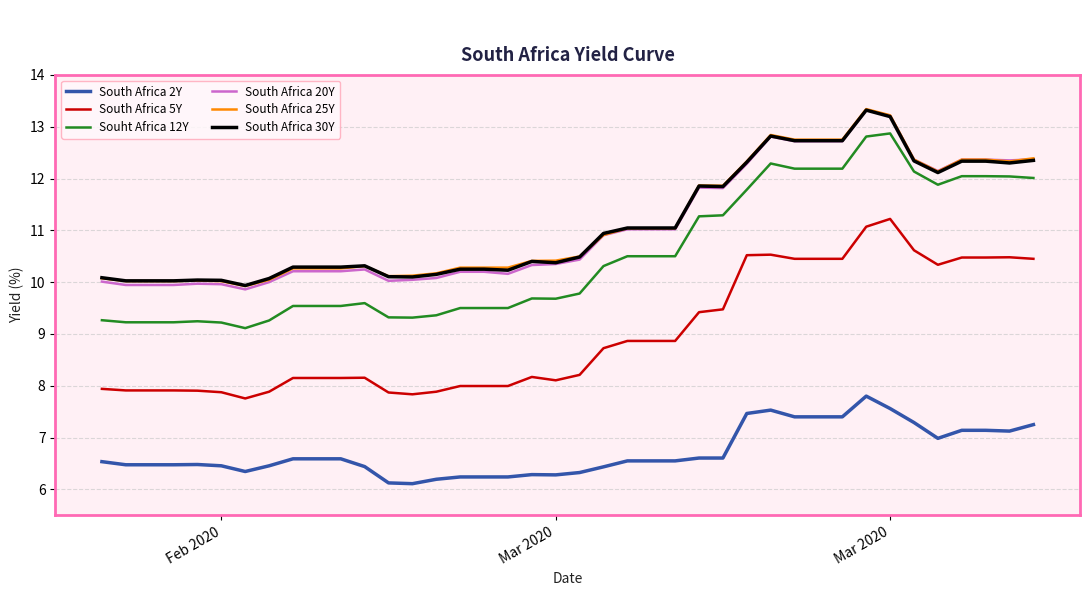

True or false: South Africa 2Y and South Africa 5Y intersect in this chart.

False